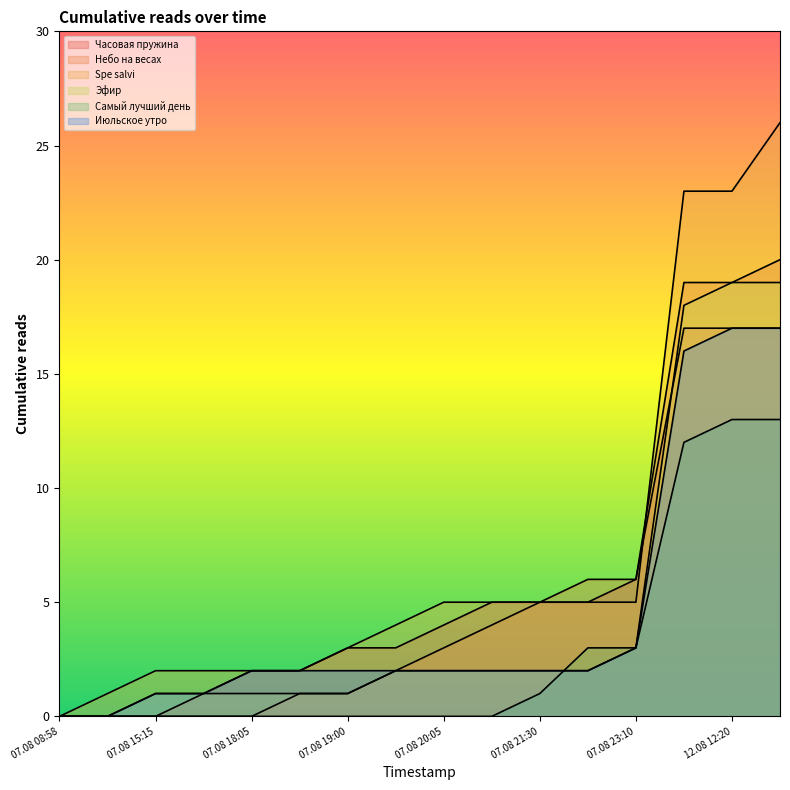

Which series ends up on top after the final intersection of Часовая пружина and Spe salvi?

Spe salvi